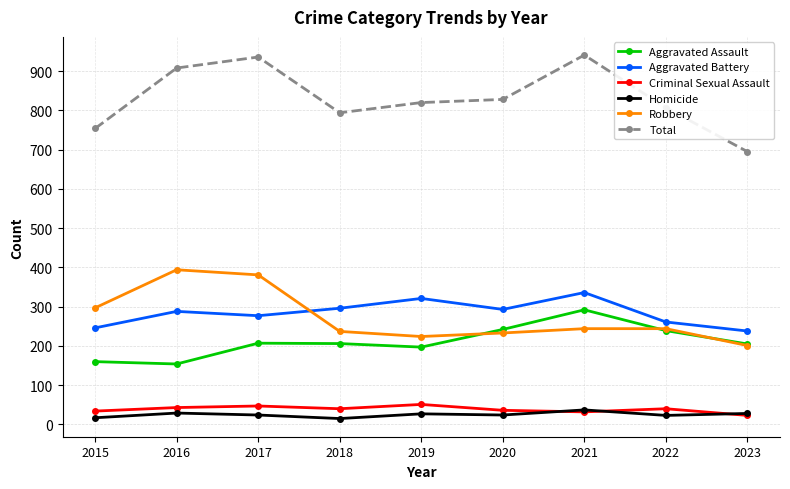

What is the difference between the highest and lowest values at 2016?

879